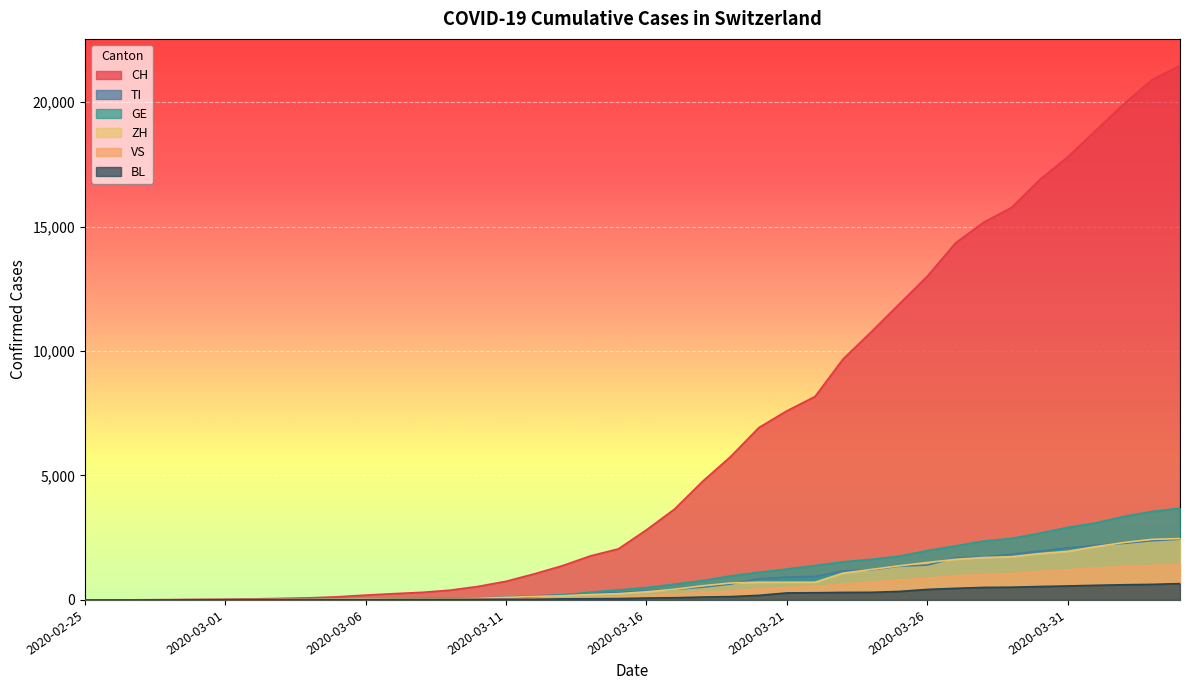

What is the difference between the highest and lowest values at 2020-02-29?

21